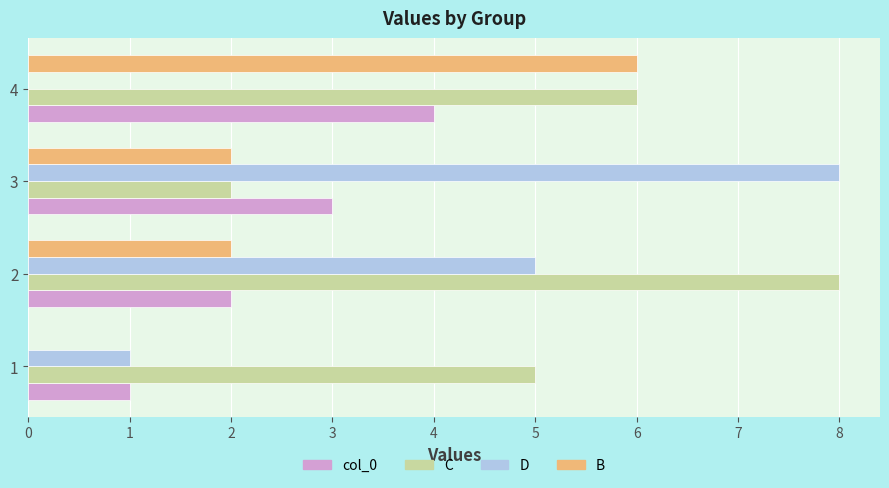

Is the value of C at 1 greater than the value of D at 3?

No